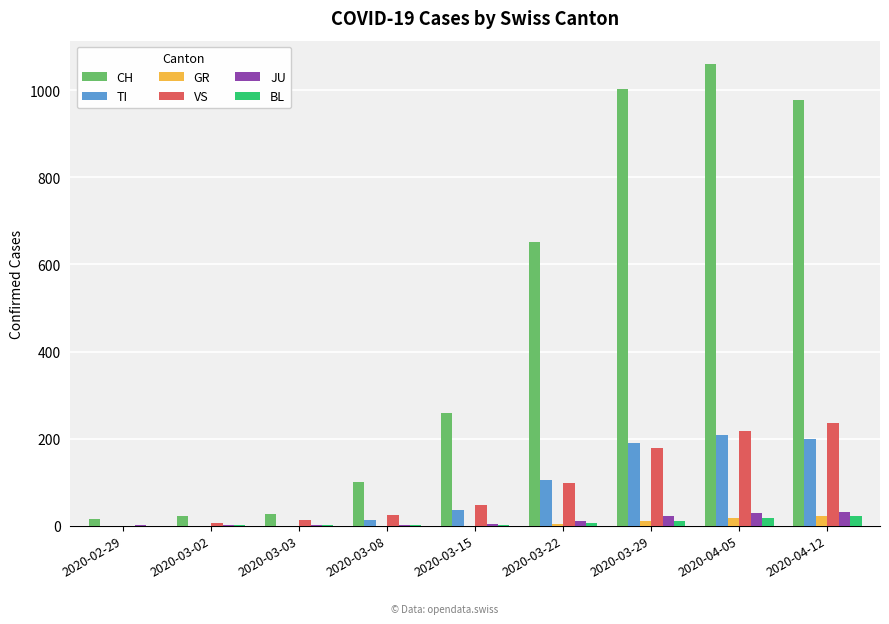

Which series has the largest total across all categories?

CH